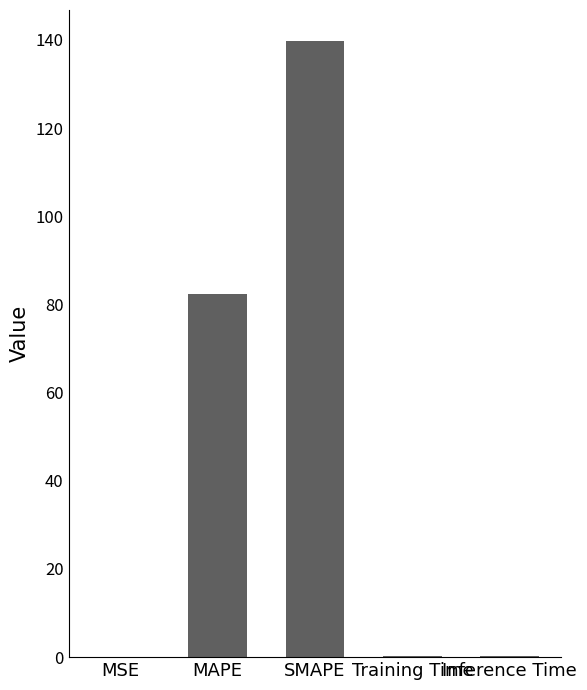

Approximately how many times larger is the value at MAPE compared to SMAPE?

0.6